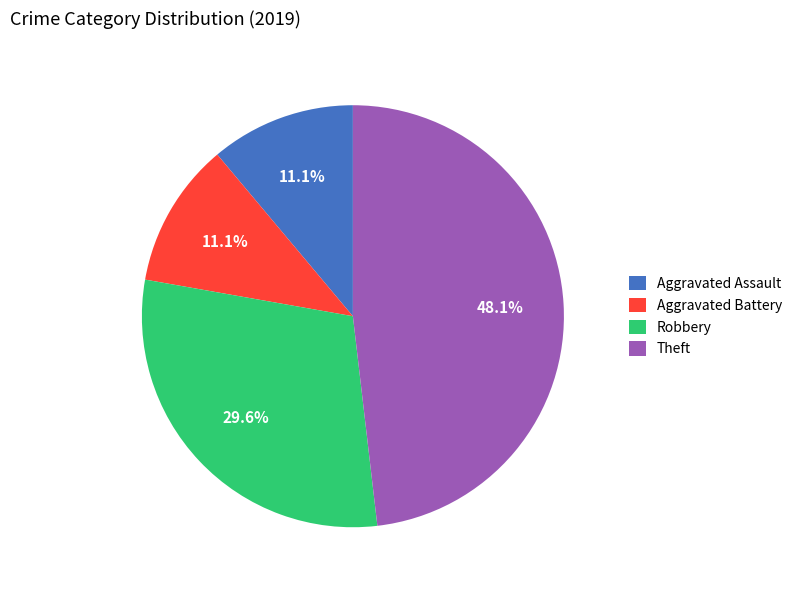

Is Robbery the majority of the pie?

No